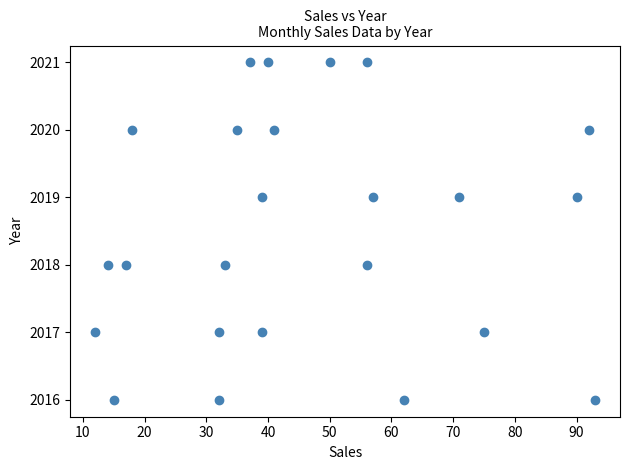

What is the range of X values (max minus min)?

81